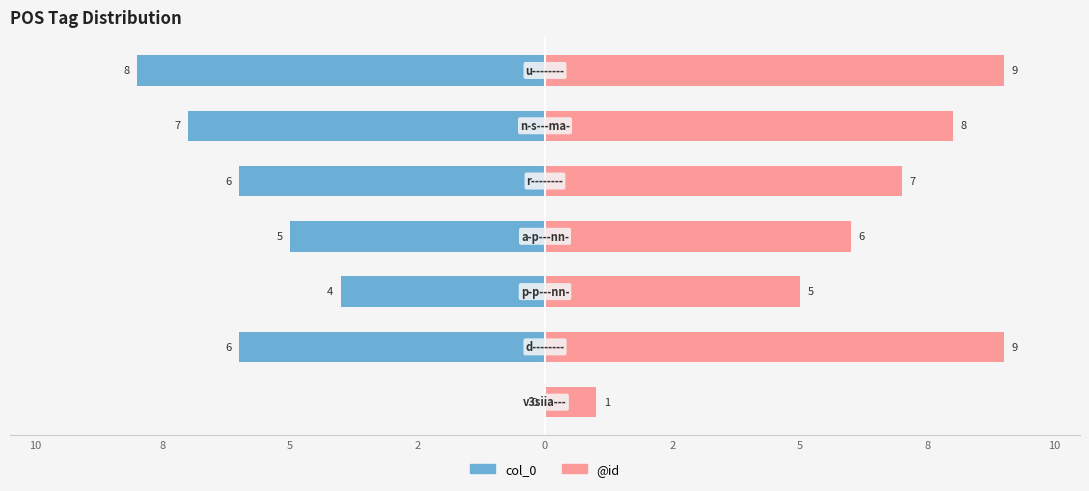

Read the col_0 value at 2.

-6